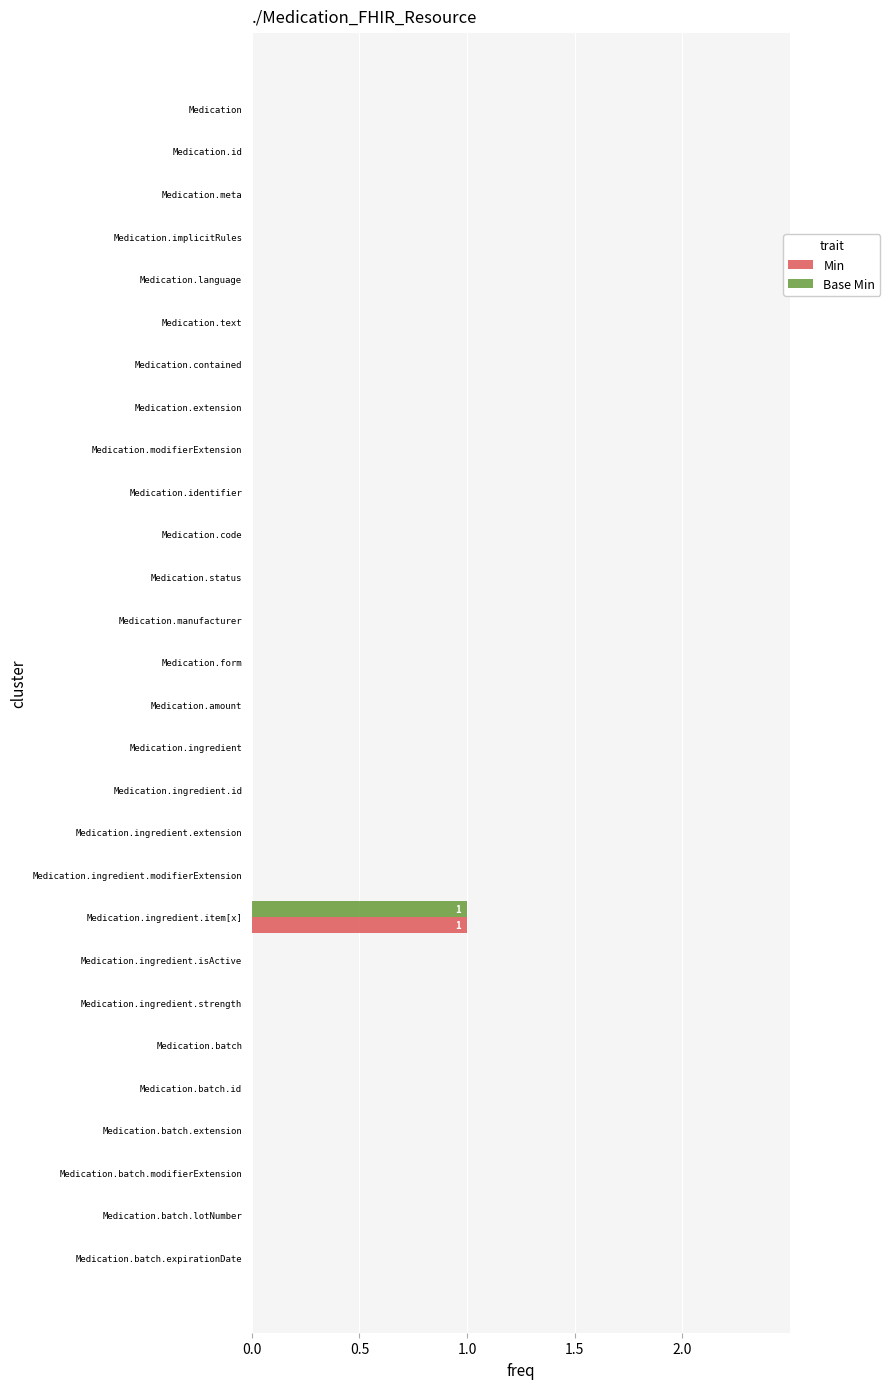

The Base Min series shows 0 at Medication.batch.modifierExtension. True or false?

True